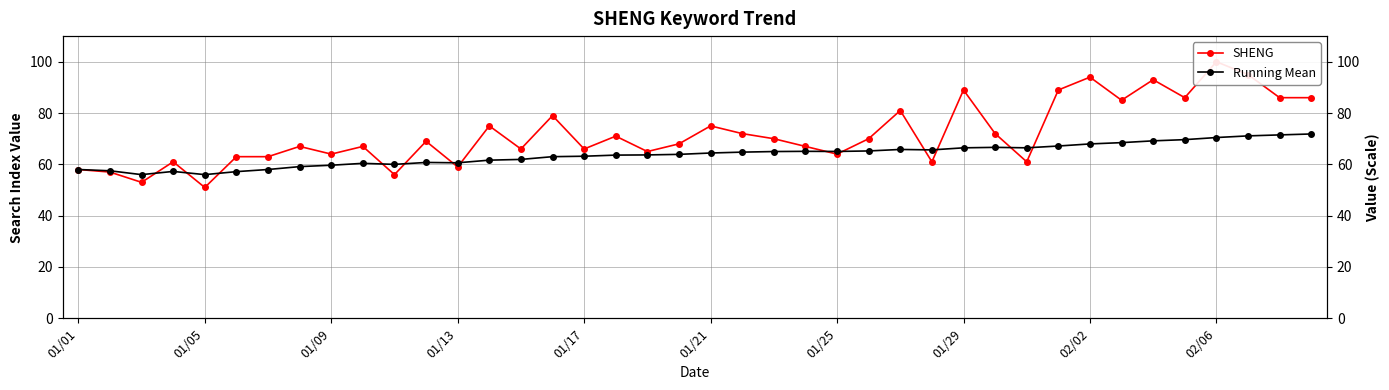

What are all the series names shown in the legend?

SHENG, Running Mean